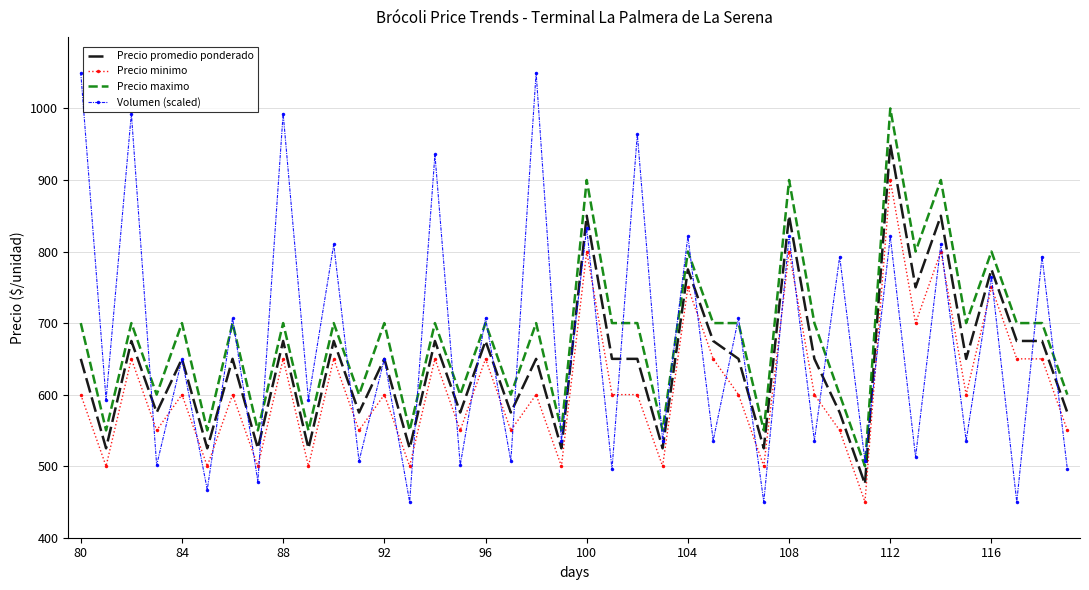

Which series has the widest spread of values?

Volumen (scaled)